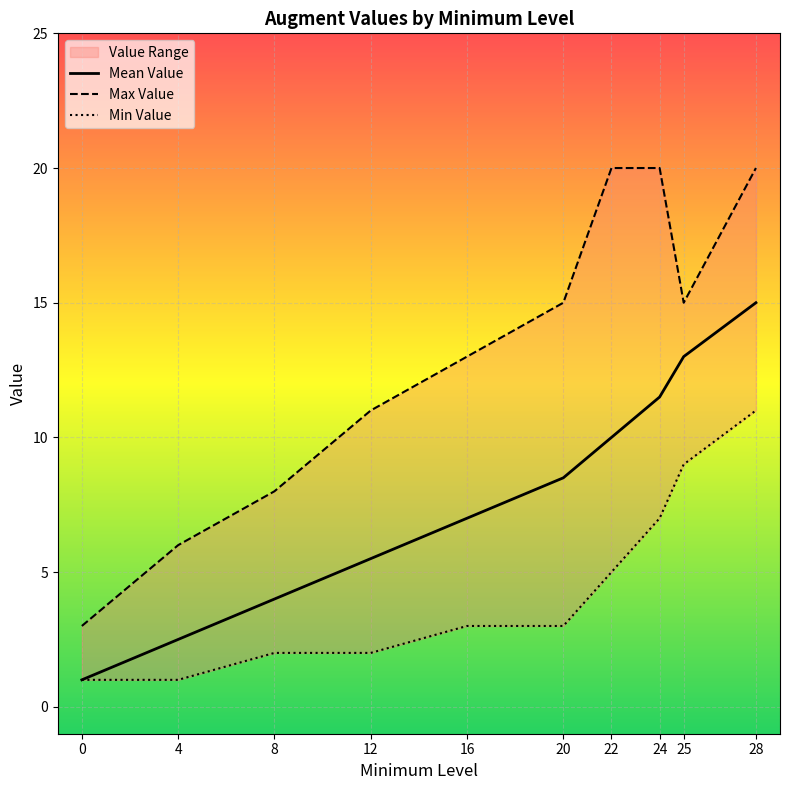

What is the average value of the Max Value series?

13.1